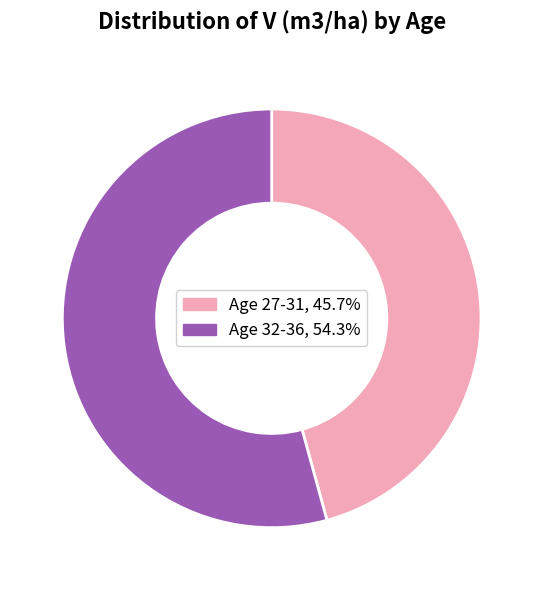

Is there any slice that represents more than half of the pie?

Yes